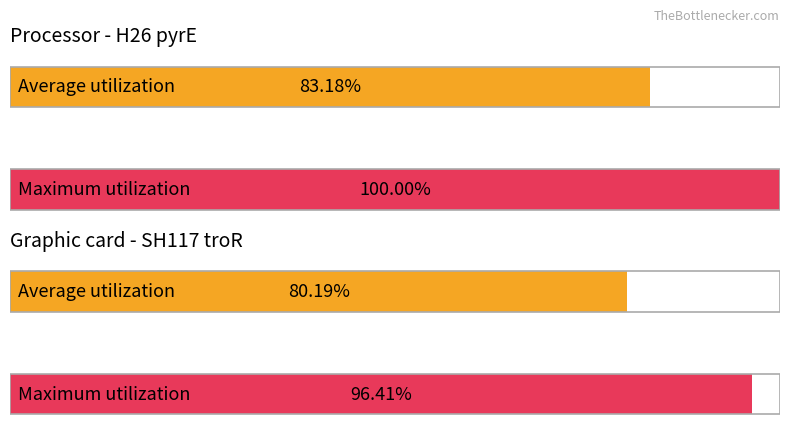

Is it true that Average utilization equals 4 at 100Fe+antiox?

False